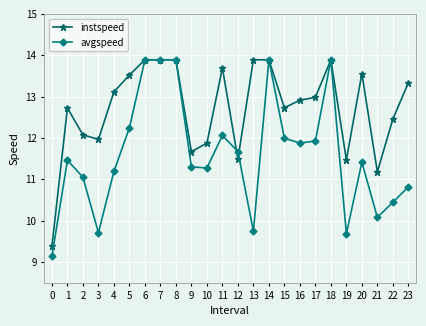

Is the value of instspeed at 11 greater than the value of avgspeed at 23?

Yes